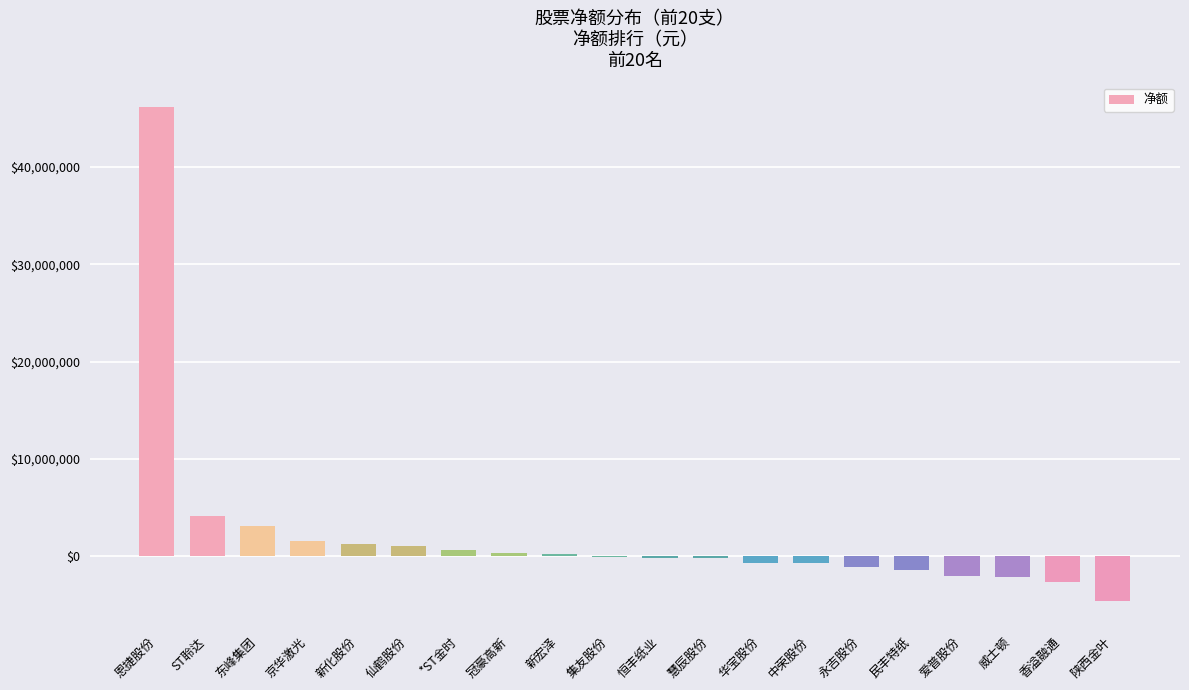

Is it true that the value at 东峰集团 is 3070486?

True